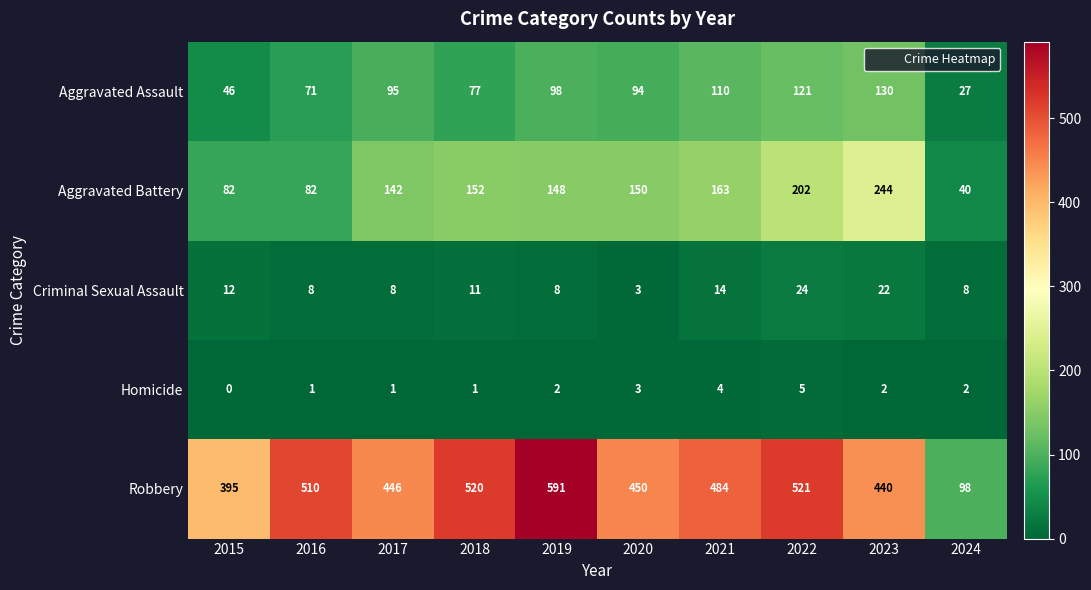

Rank the series at 2015 from lowest to highest value.

Homicide, Criminal Sexual Assault, Aggravated Assault, Aggravated Battery, Robbery